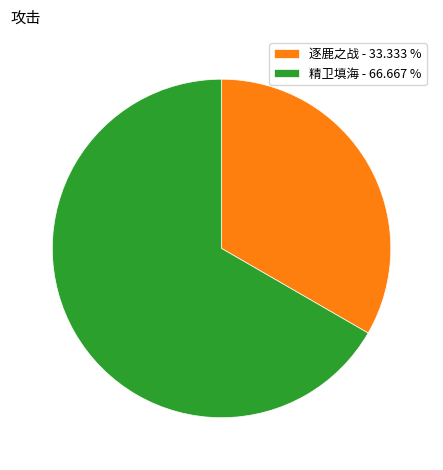

What is the majority slice?

精卫填海